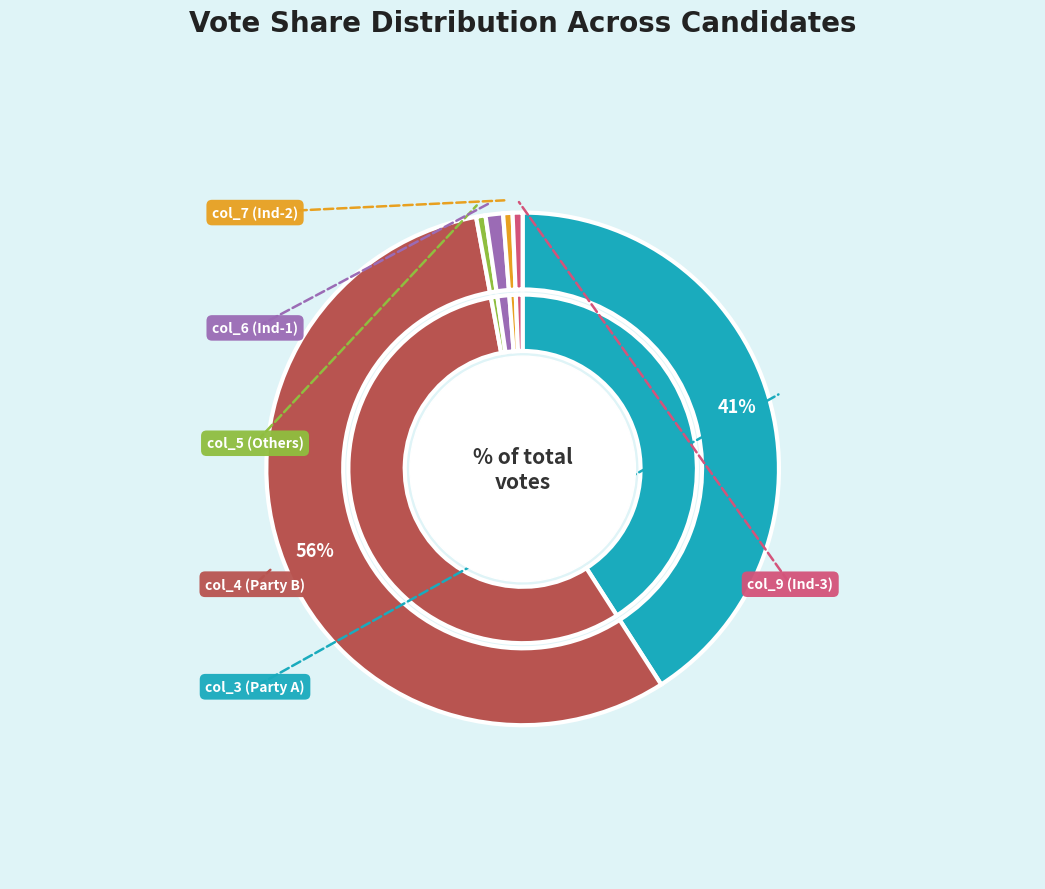

Rank the categories by value from lowest to highest.

col_5, col_7, col_9, col_6, col_3, col_4